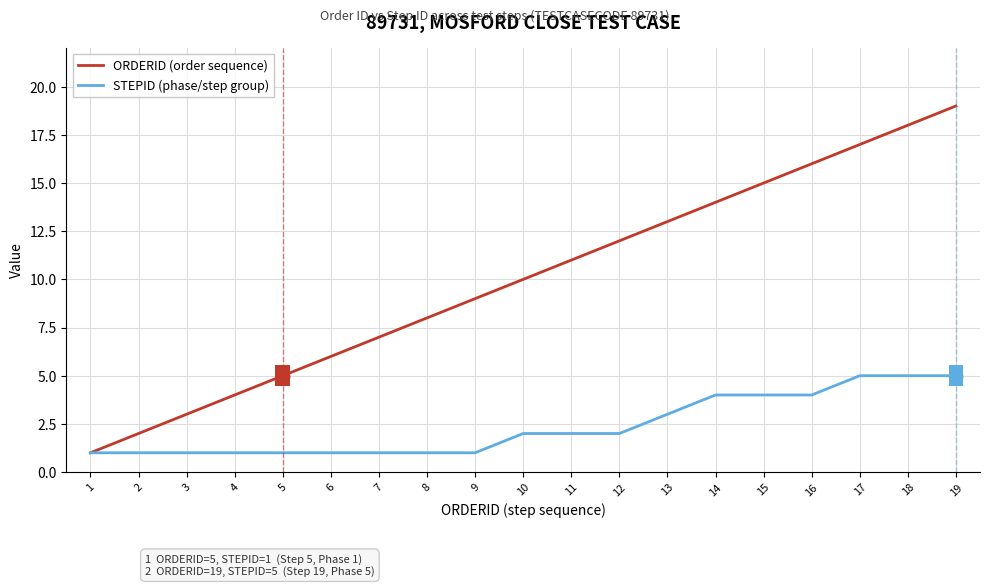

The ORDERID (order sequence) series shows 1 at 1. True or false?

True